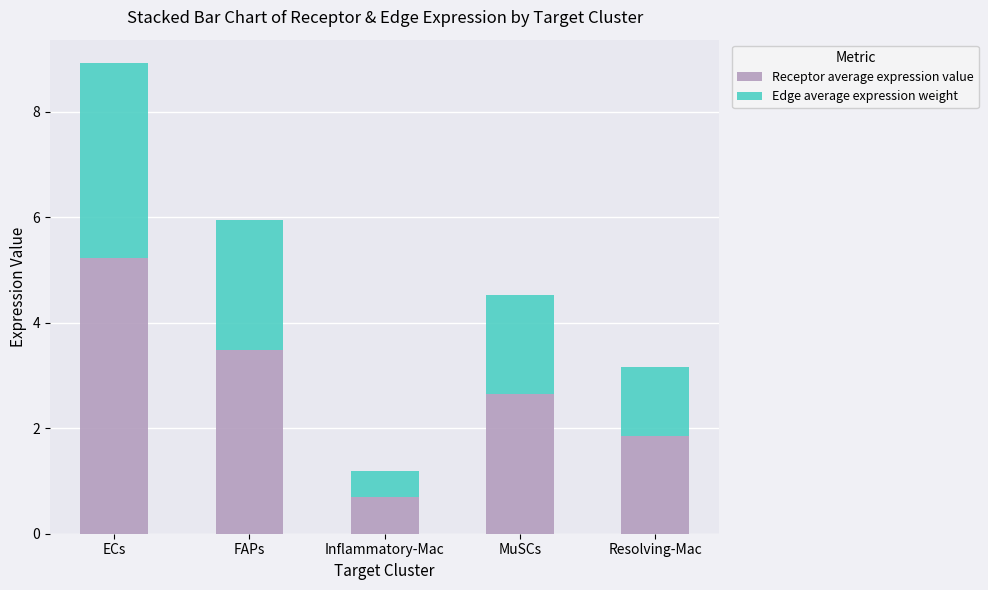

Count the number of data series in this chart.

2